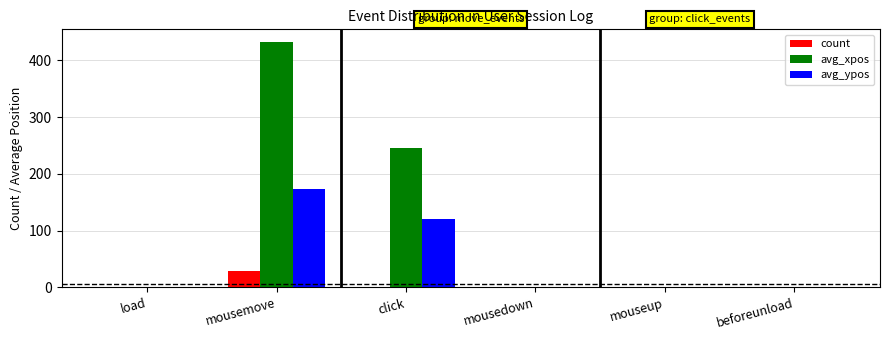

True or false: avg_ypos has a value of 79 at mousemove.

False